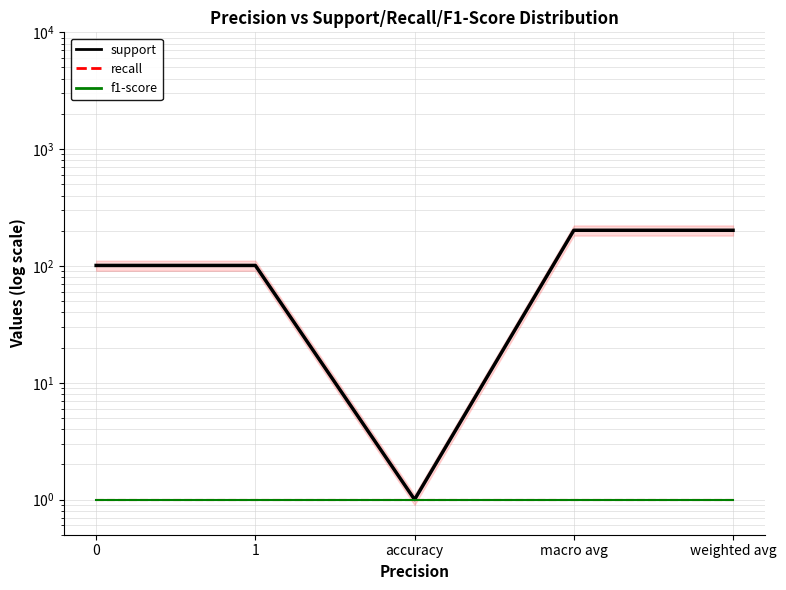

Reading right to left, list all the values displayed in this chart.

support: 202	202	1	101	101
recall: 1	1	1	1	1
f1-score: 1	1	1	1	1